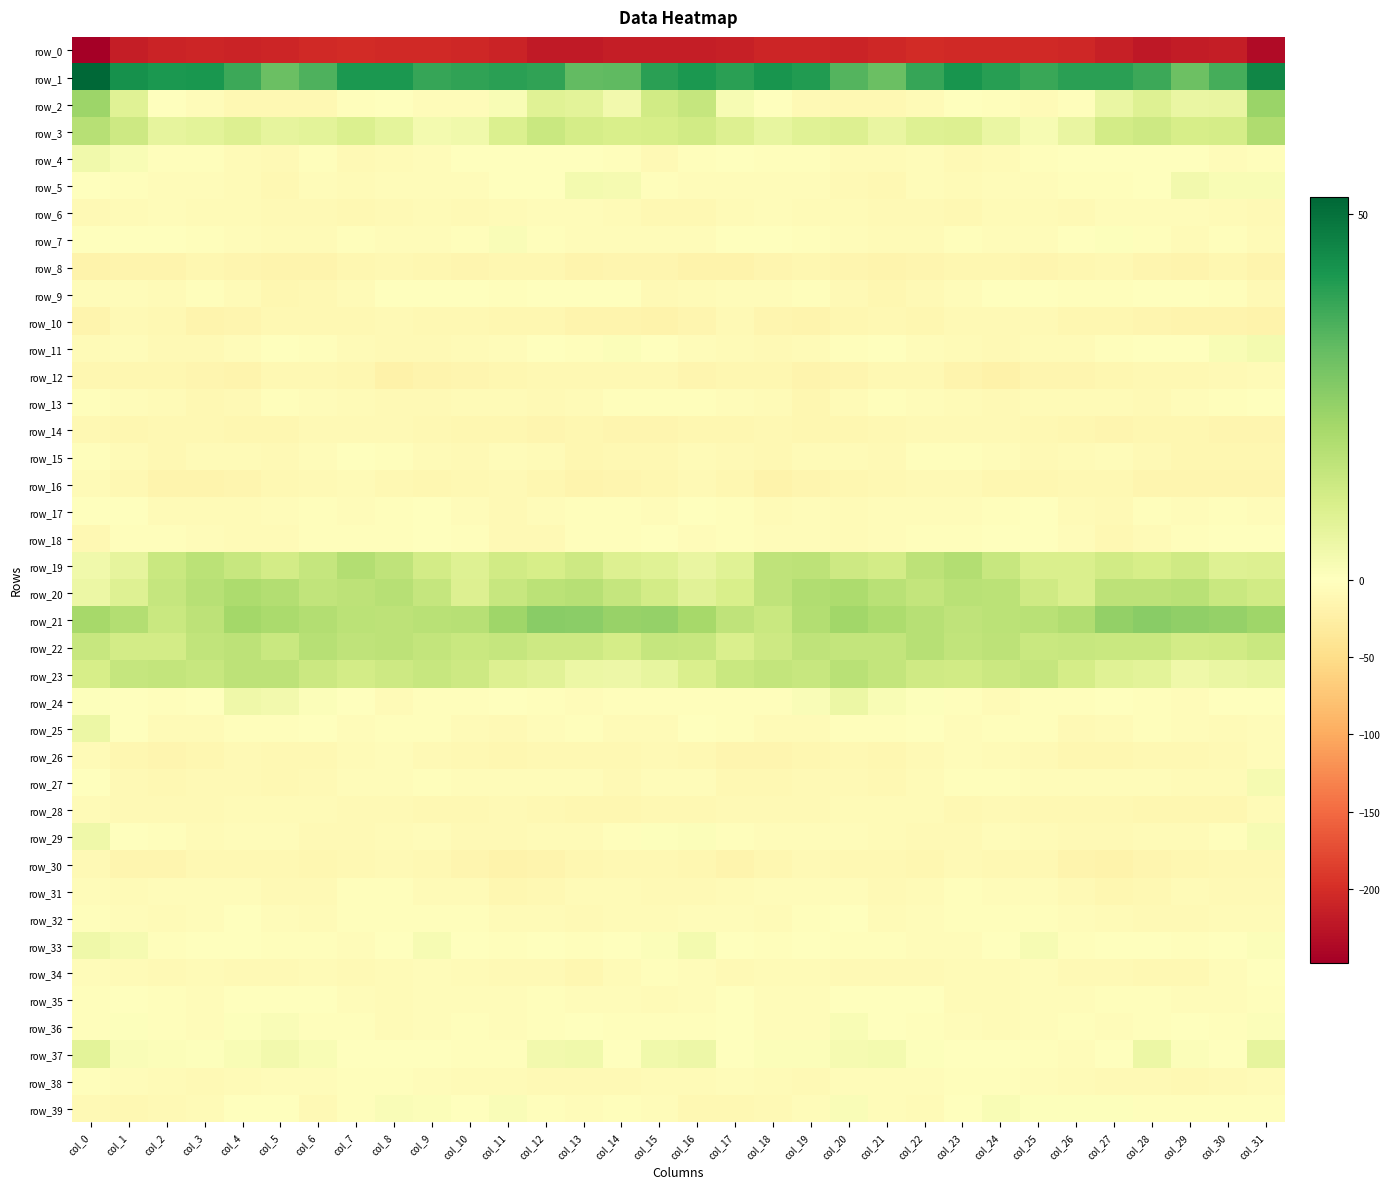

What is the total value across all series at col_6?

-293.4